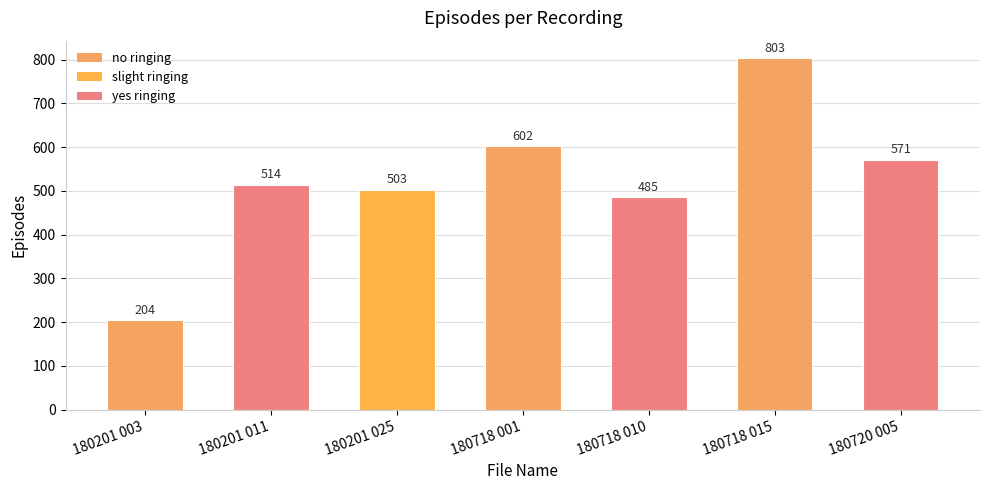

Reading left to right, extract all data points from this chart.

204	514	503	602	485	803	571